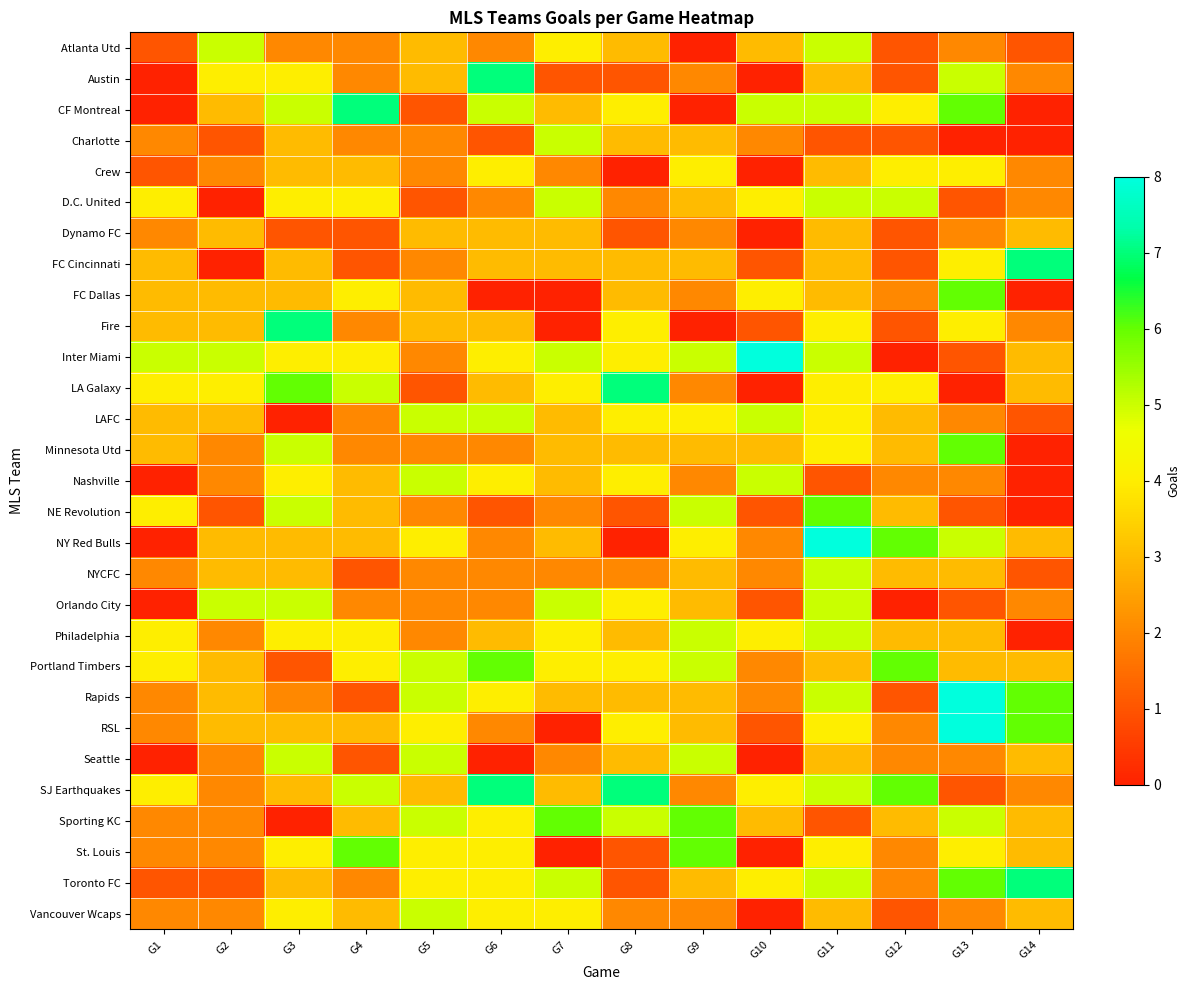

Count the number of categories in the chart.

14